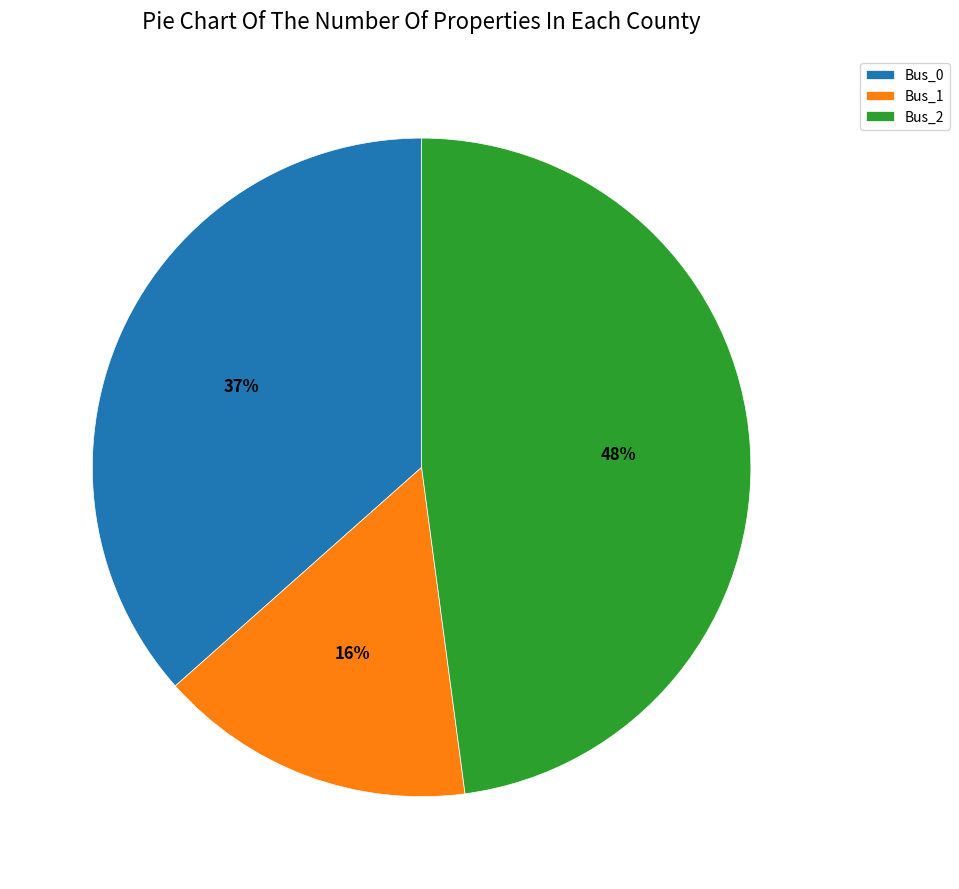

Is the sum of Bus_1 and Bus_2 greater than half?

Yes